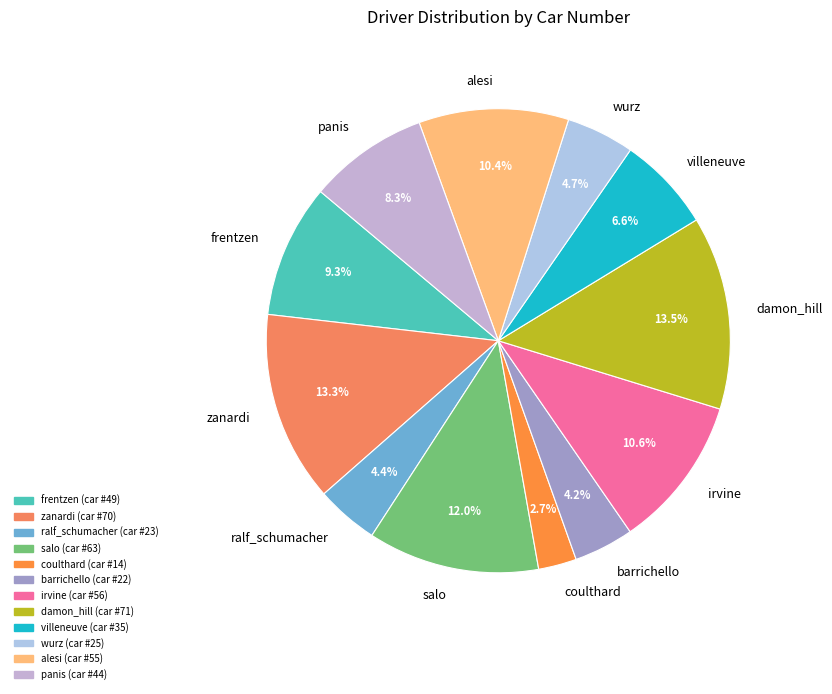

How many slices are in this pie chart?

12